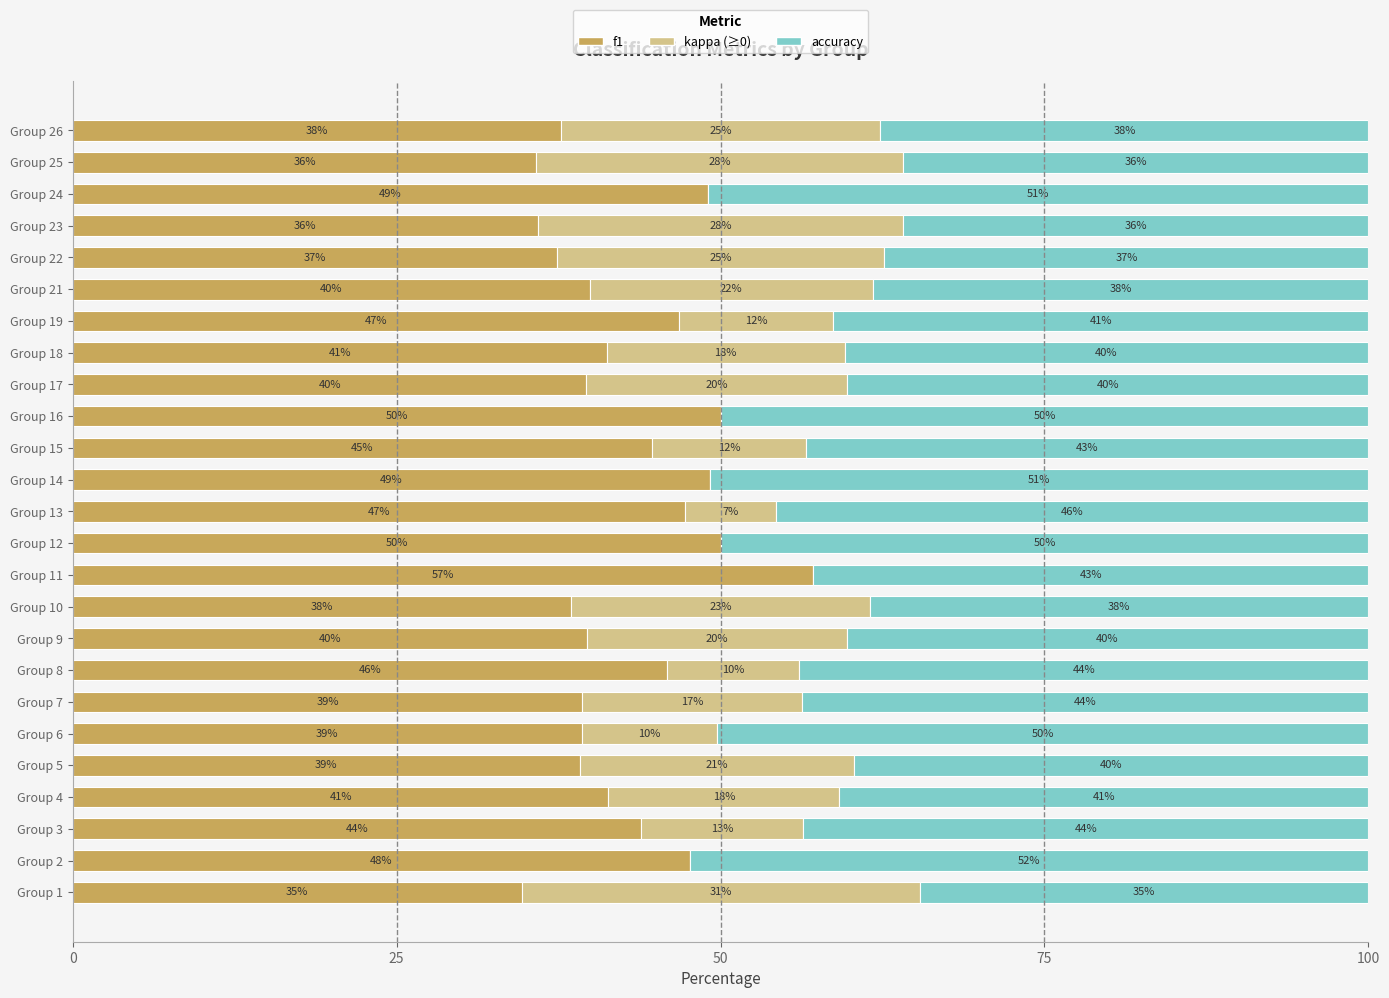

What is the total value across all series at Group 13?

100.0